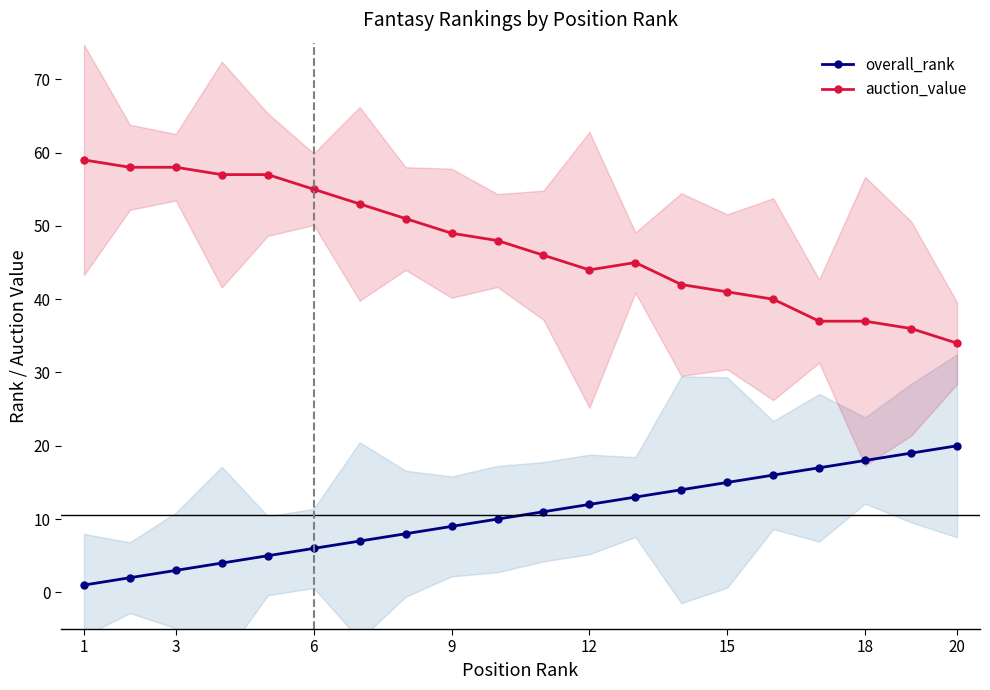

What is the maximum value for overall_rank?

20